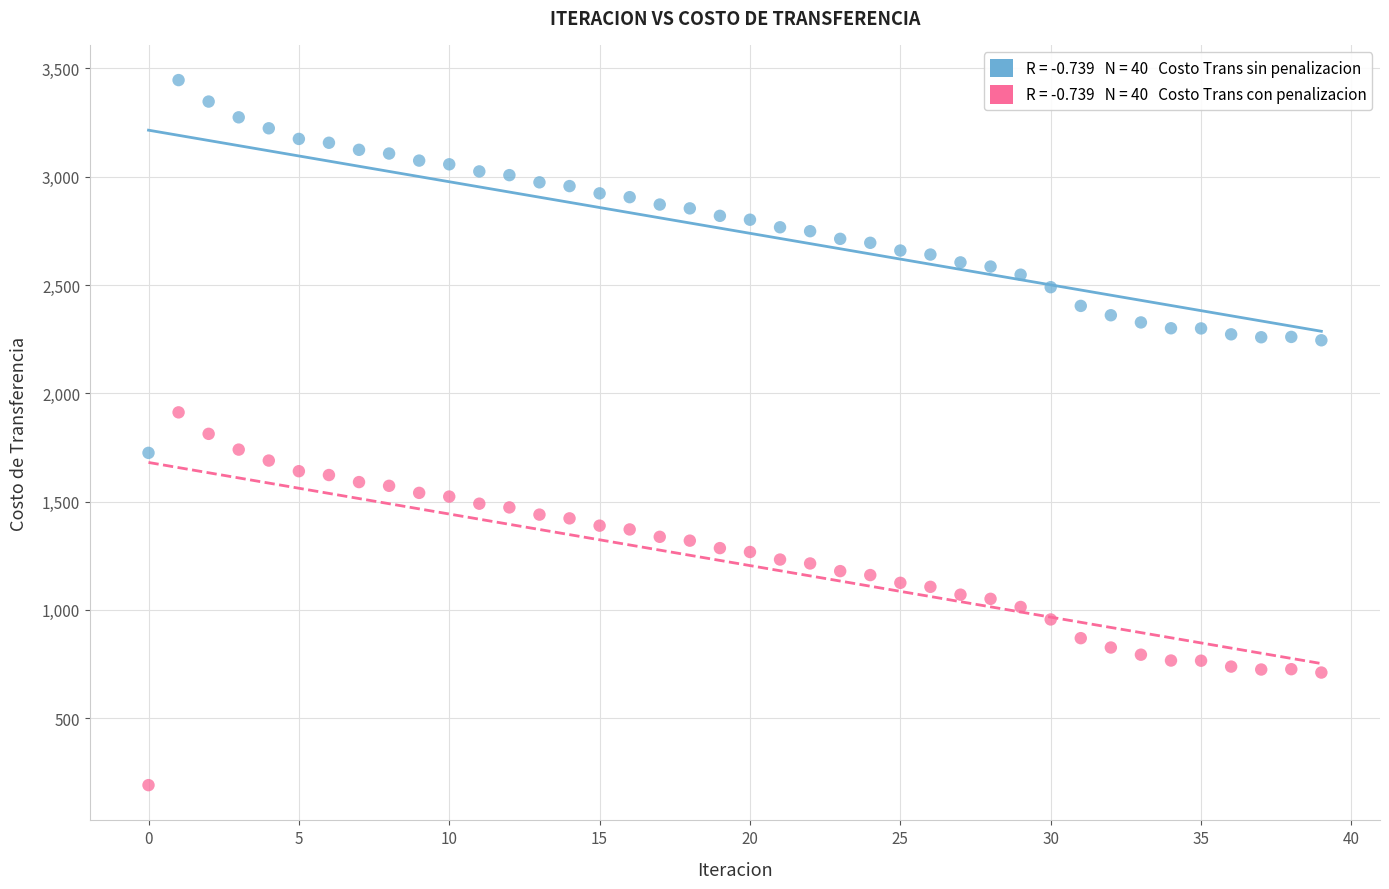

How many points are shown in the scatter plot?

80